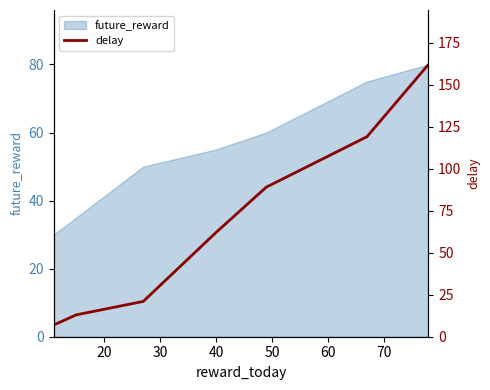

What is the ratio of the value at 70 to the value at 10?

23.1